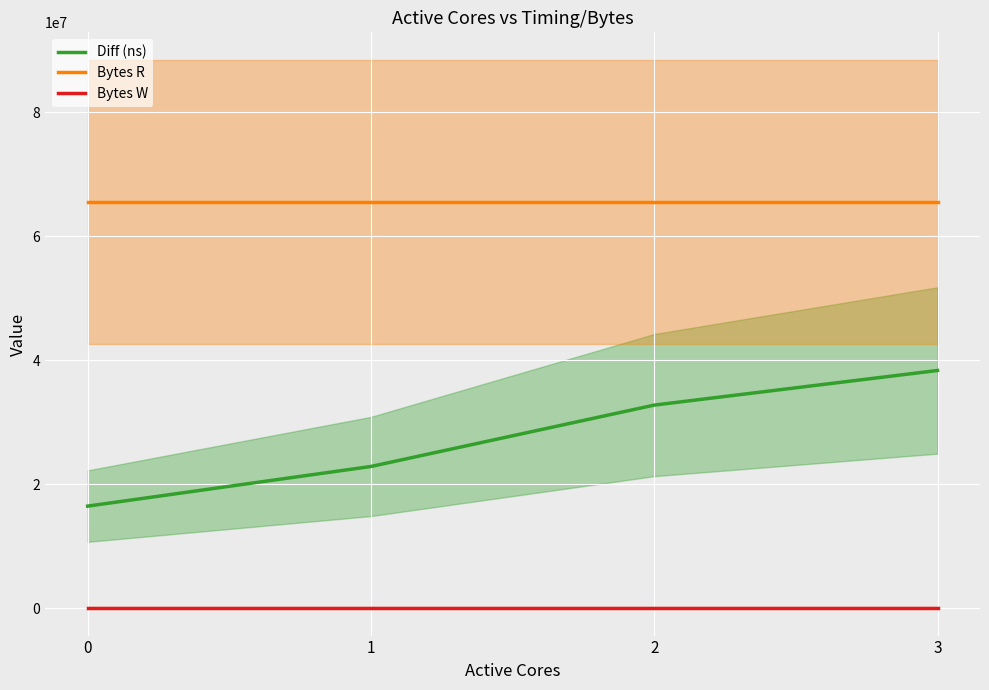

Reading left to right, list all the values displayed in this chart.

Diff (ns): 16463825	22858224	32759874	38346411
Bytes R: 65536000	65536000	65536000	65536000
Bytes W: 0	0	0	0